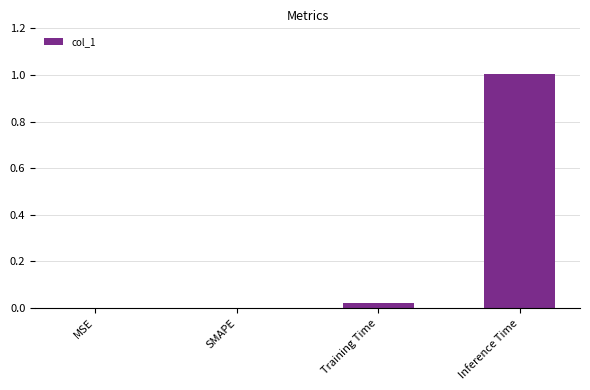

What is the greatest value displayed?

1.0